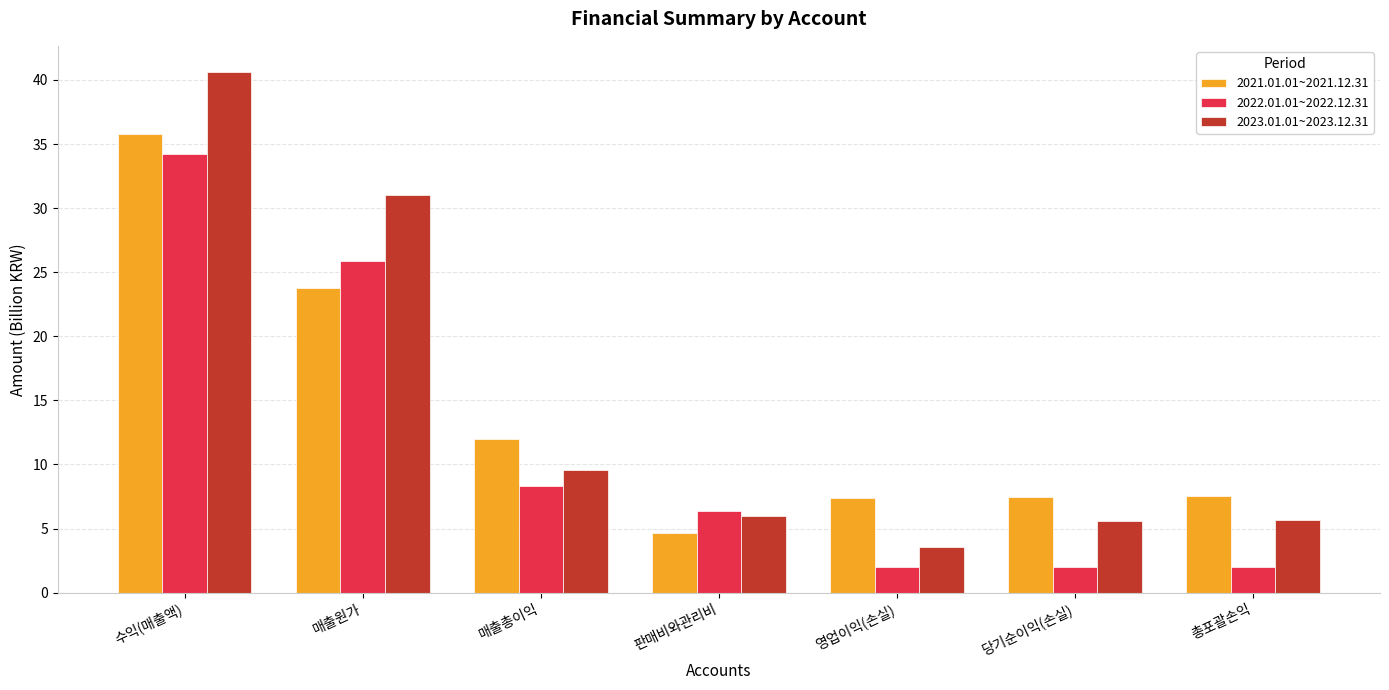

Rank the series by their average value, from highest to lowest.

2023.01.01~2023.12.31, 2021.01.01~2021.12.31, 2022.01.01~2022.12.31